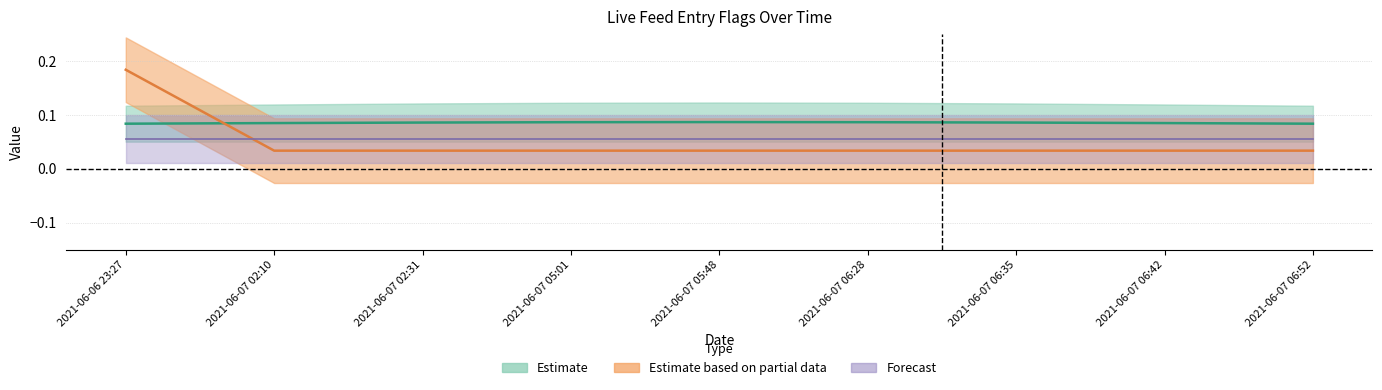

What is the label of the 9th point from the left?

2021-06-07 06:52